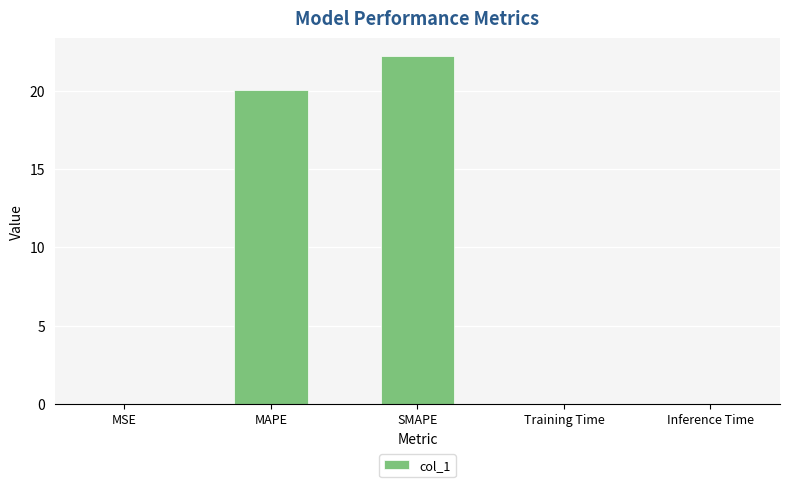

Between MAPE and Training Time, which is larger?

MAPE